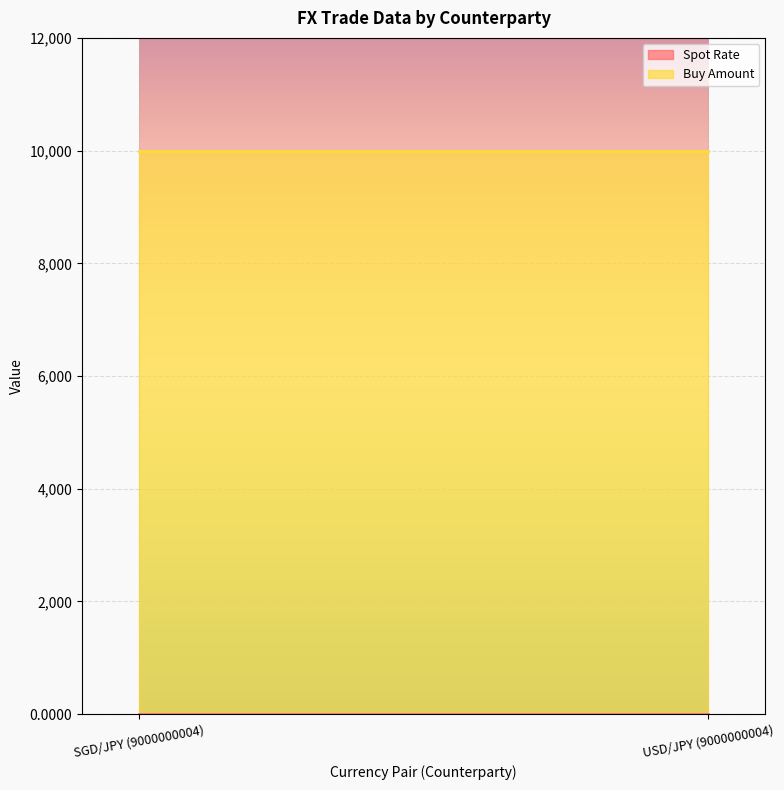

How many distinct data groups are displayed?

2